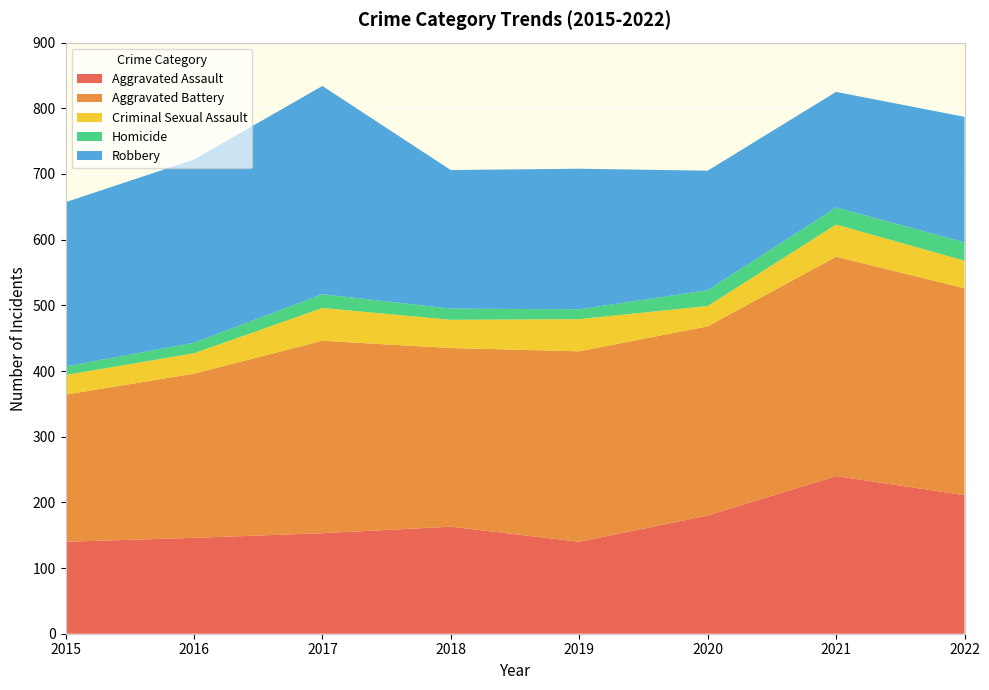

Reading left to right, transcribe all the data shown in this chart.

Aggravated Assault: 140	146	153	163	140	180	240	211
Aggravated Battery: 224	250	293	272	290	288	334	315
Criminal Sexual Assault: 30	31	50	43	49	31	49	42
Homicide: 13	16	21	17	15	24	26	28
Robbery: 250	279	317	211	214	182	176	191